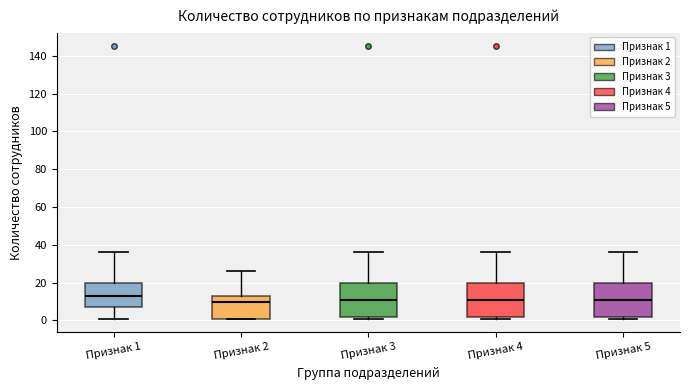

Reading left to right, transcribe this box plot: for each box, give where its median line is, the range the box spans, and where its two whiskers end, as read against the y-axis. The values are not printed on the chart, so give them approximately, as read against the axis.

Признак 1: median 14, box 8 to 20, whiskers 2 to 36
Признак 2: median 10, box 2 to 14, whiskers 2 to 26
Признак 3: median 12, box 2 to 20, whiskers 2 (just below the box's lower edge) to 36
Признак 4: median 12, box 2 to 20, whiskers 2 (just below the box's lower edge) to 36
Признак 5: median 12, box 2 to 20, whiskers 2 (just below the box's lower edge) to 36